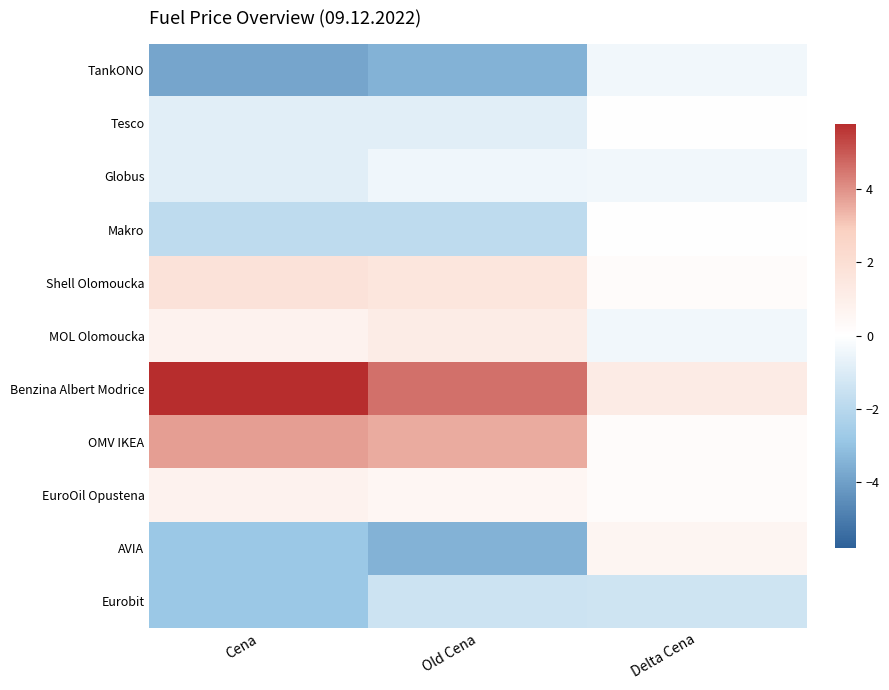

Count the number of data series in this chart.

11